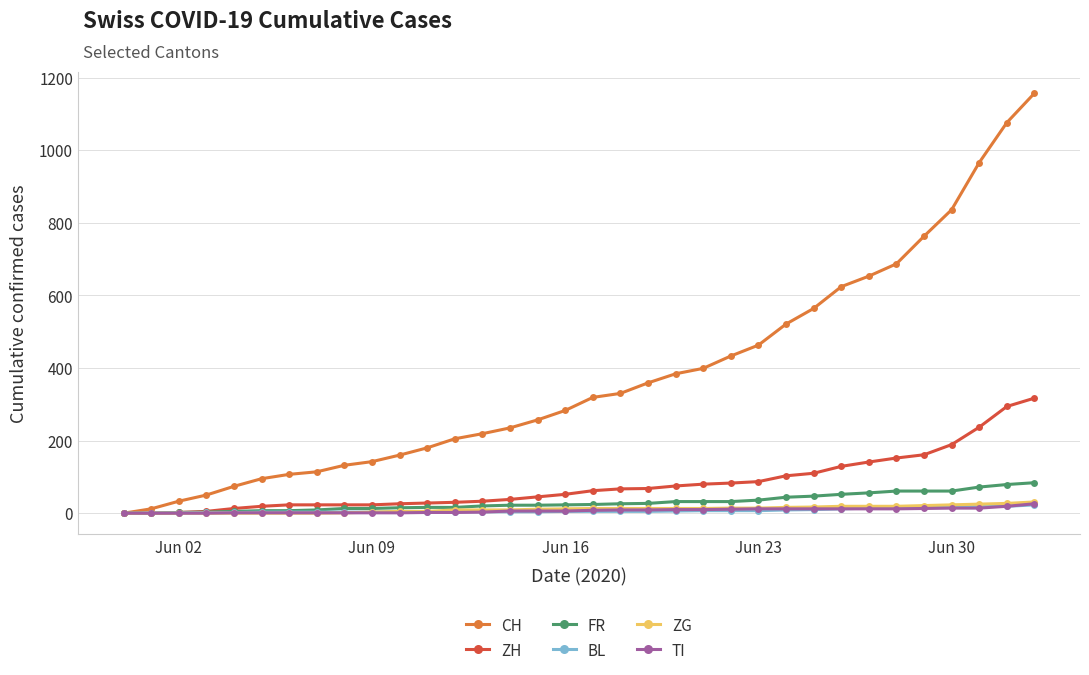

How many distinct data groups are displayed?

6